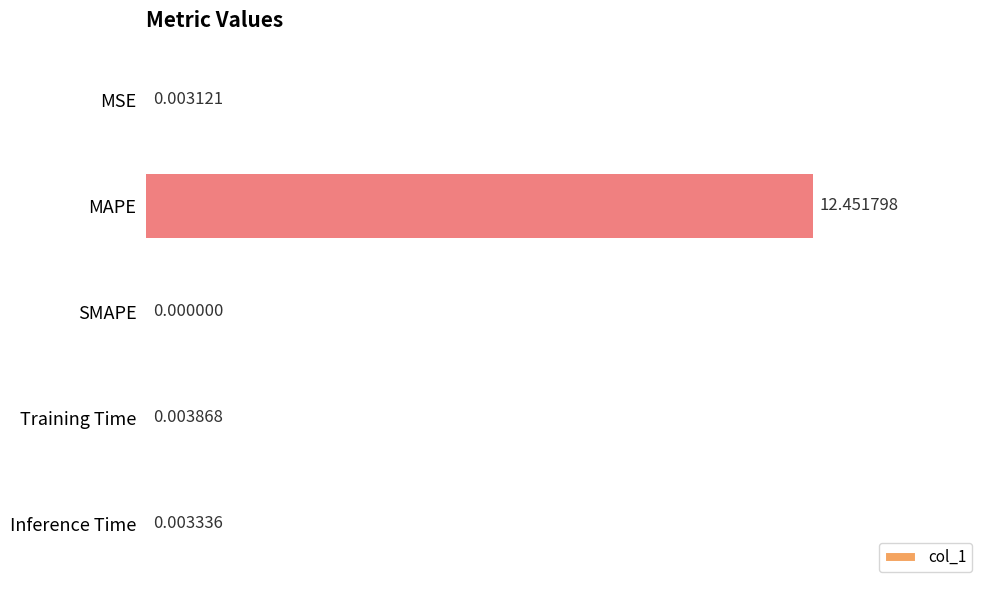

Which category has the highest value across all series?

MAPE